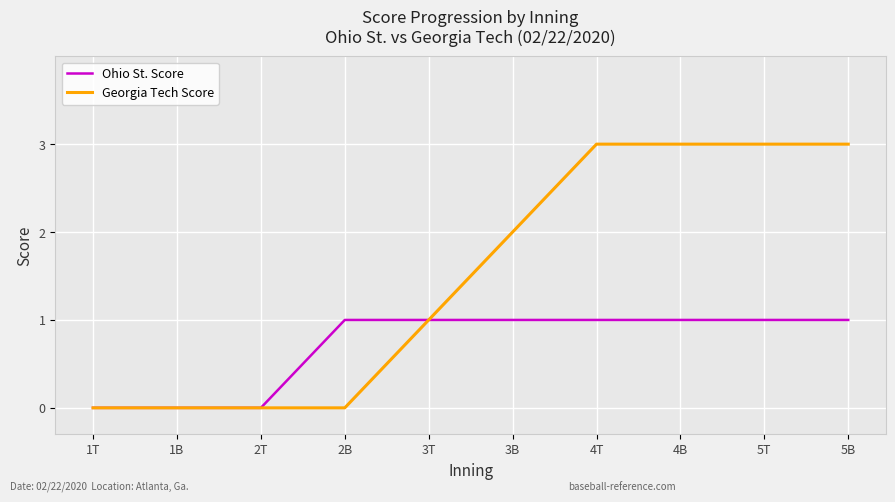

List the series in order of their peak value, lowest first.

Ohio St. Score, Georgia Tech Score